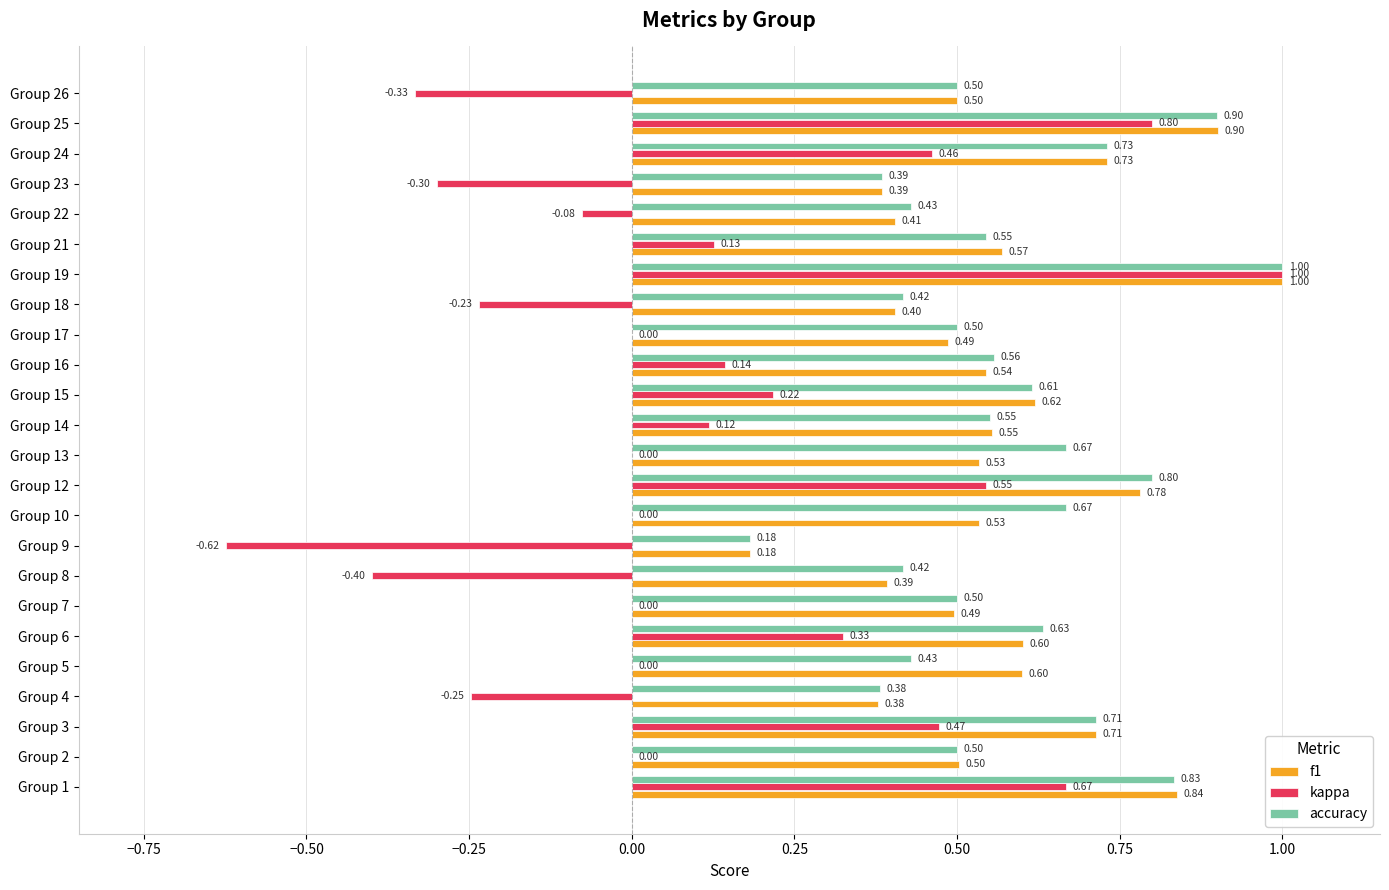

Which series has the largest total across all categories?

accuracy